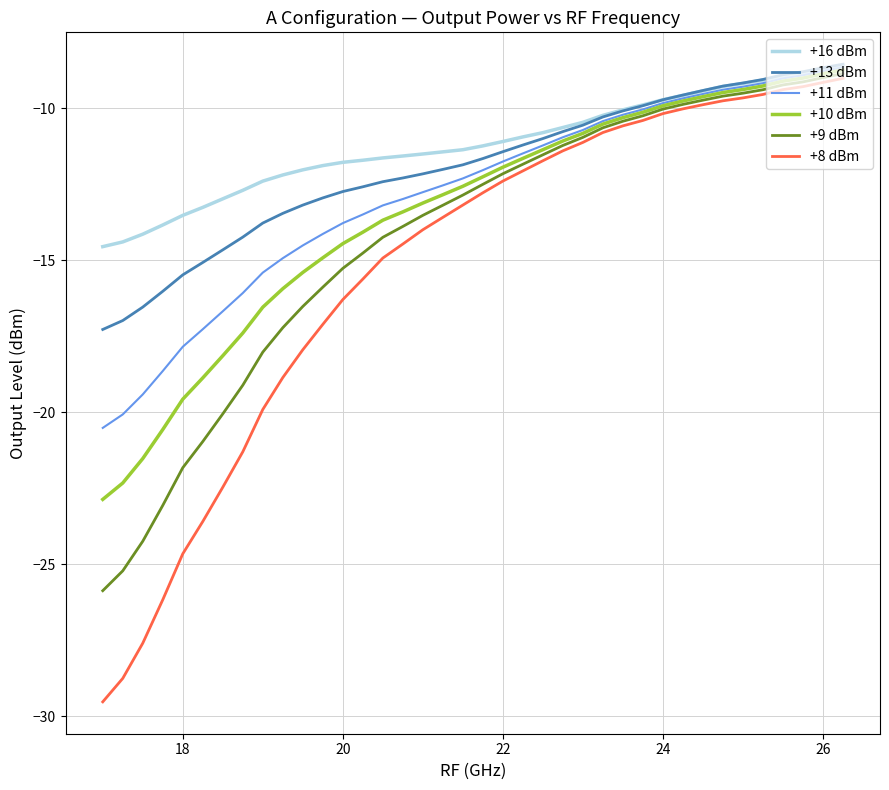

Which series has the largest total across all categories?

+16 dBm